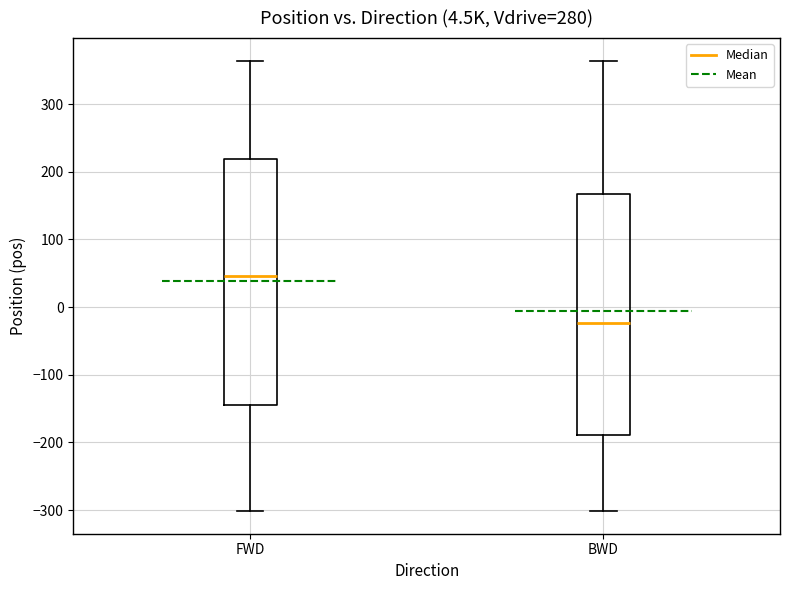

Which box's median line is the highest?

FWD